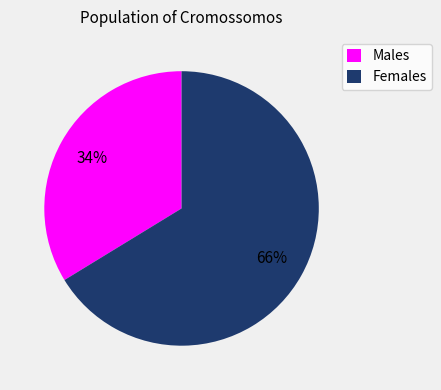

Is there any slice that represents more than half of the pie?

Yes